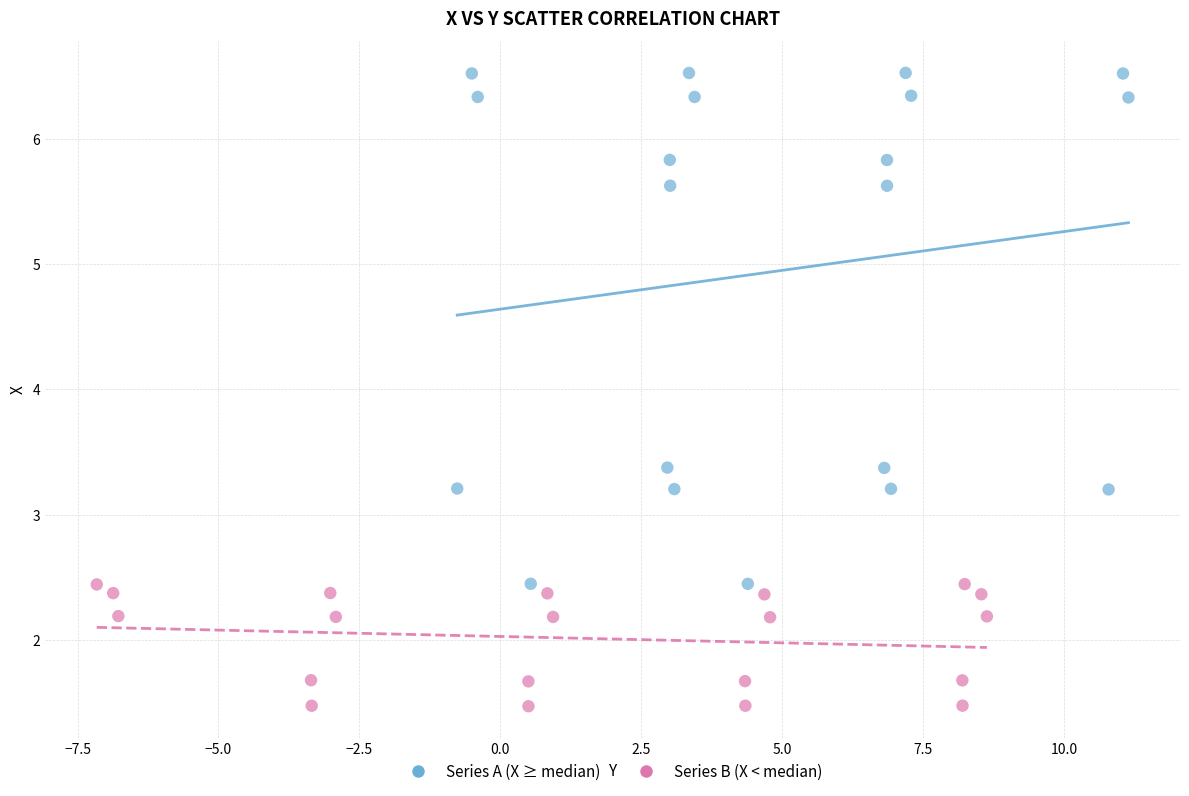

Which series reaches the maximum Y coordinate?

Series A (X ≥ median)